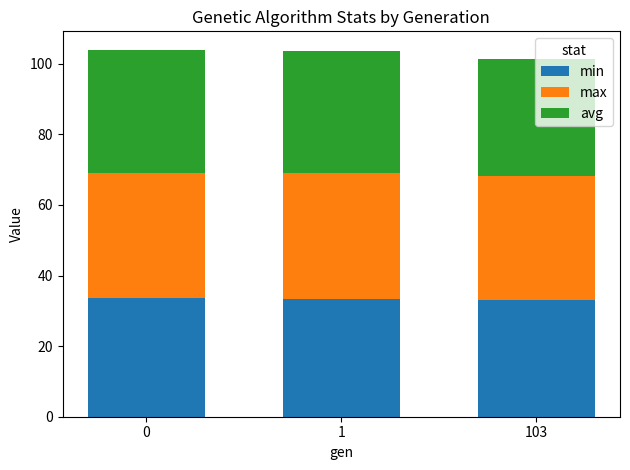

Does the chart contain stacked bars?

Yes